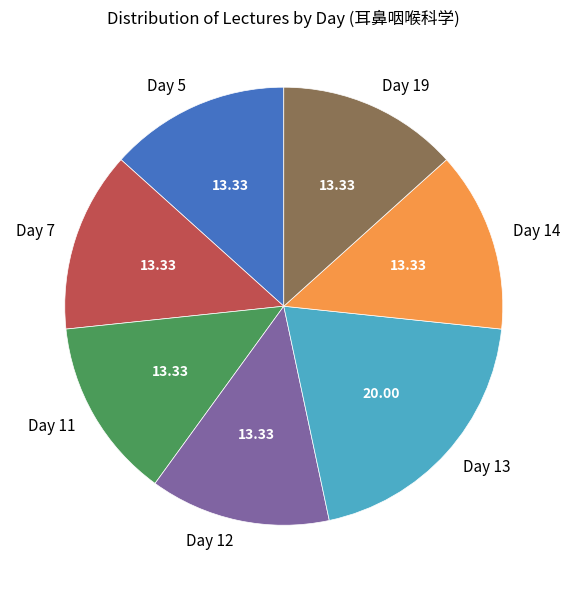

Do Day 11 and Day 12 together represent more than half of the pie?

No